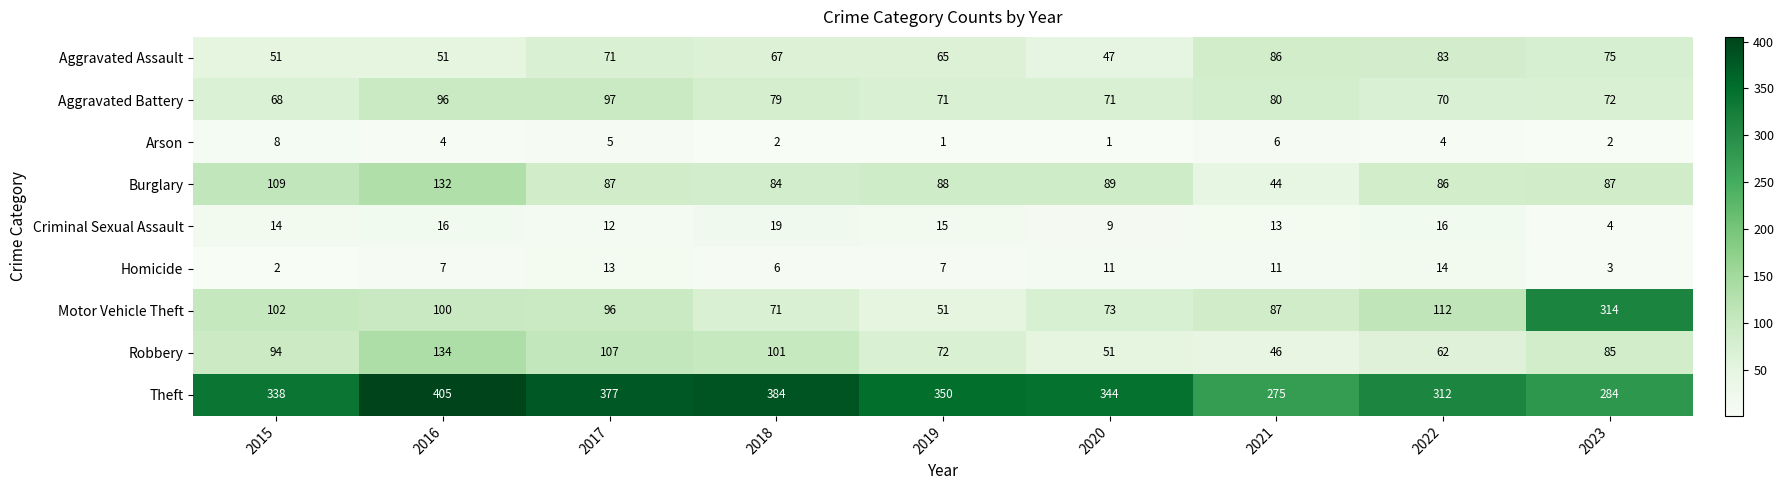

At which category is the sum across all series the highest?

2016